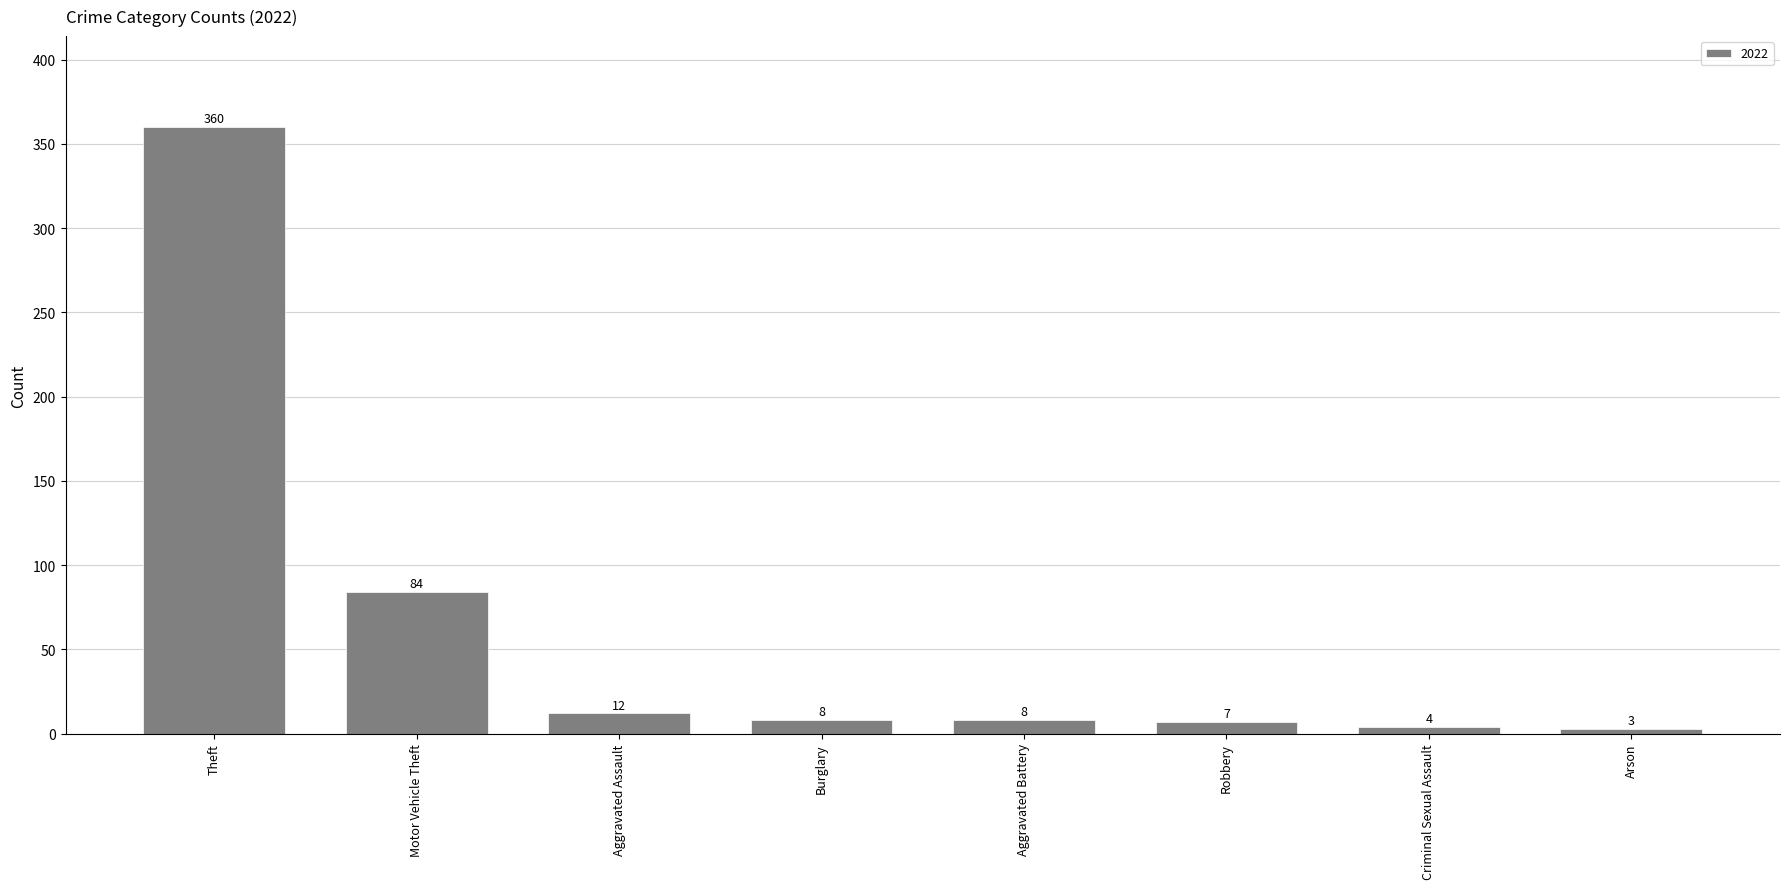

Reading left to right, list all the values displayed in this chart.

Theft=360	Motor Vehicle Theft=84	Aggravated Assault=12	Burglary=8	Aggravated Battery=8	Robbery=7	Criminal Sexual Assault=4	Arson=3